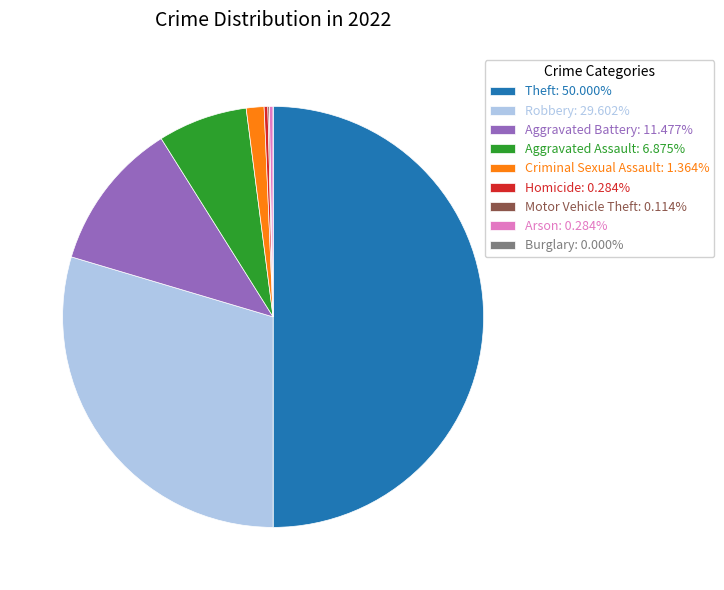

Which category has the biggest portion of the pie?

Theft